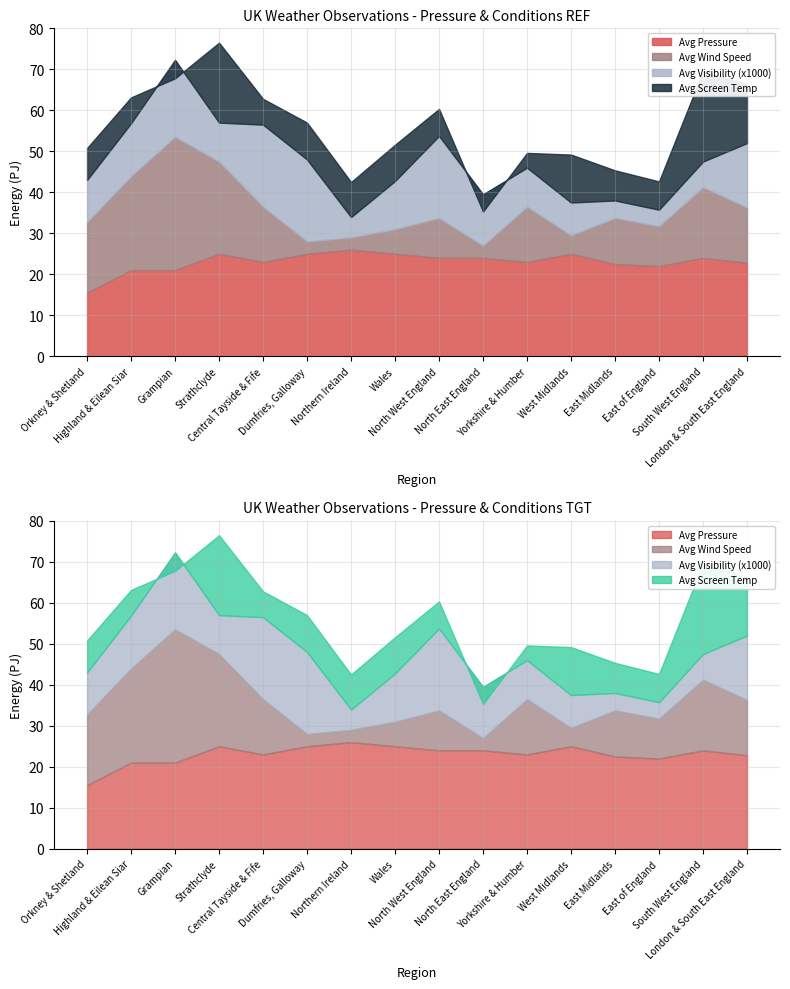

True or false: Avg Pressure has a value of 349.3 at Orkney & Shetland.

False